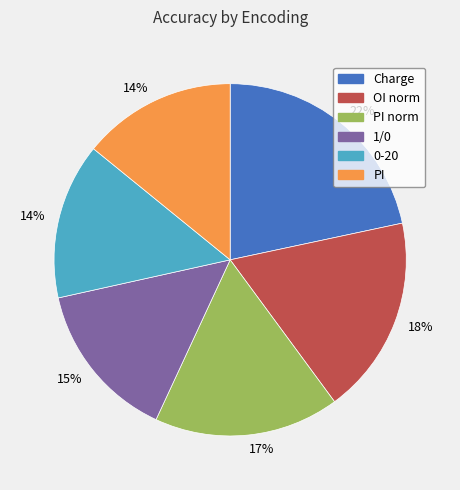

Does any single category account for the majority?

No